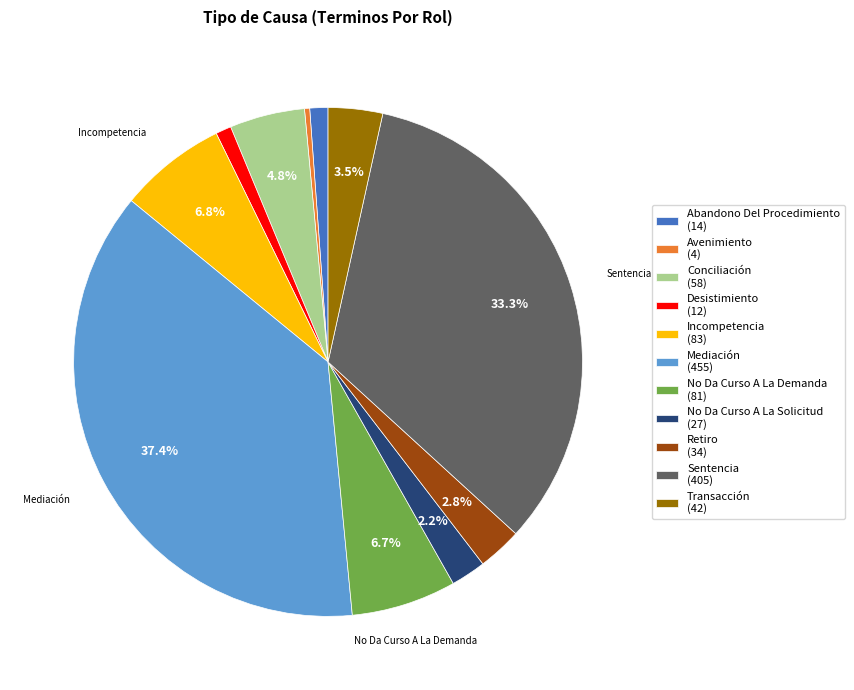

How many segments does this pie chart have?

11